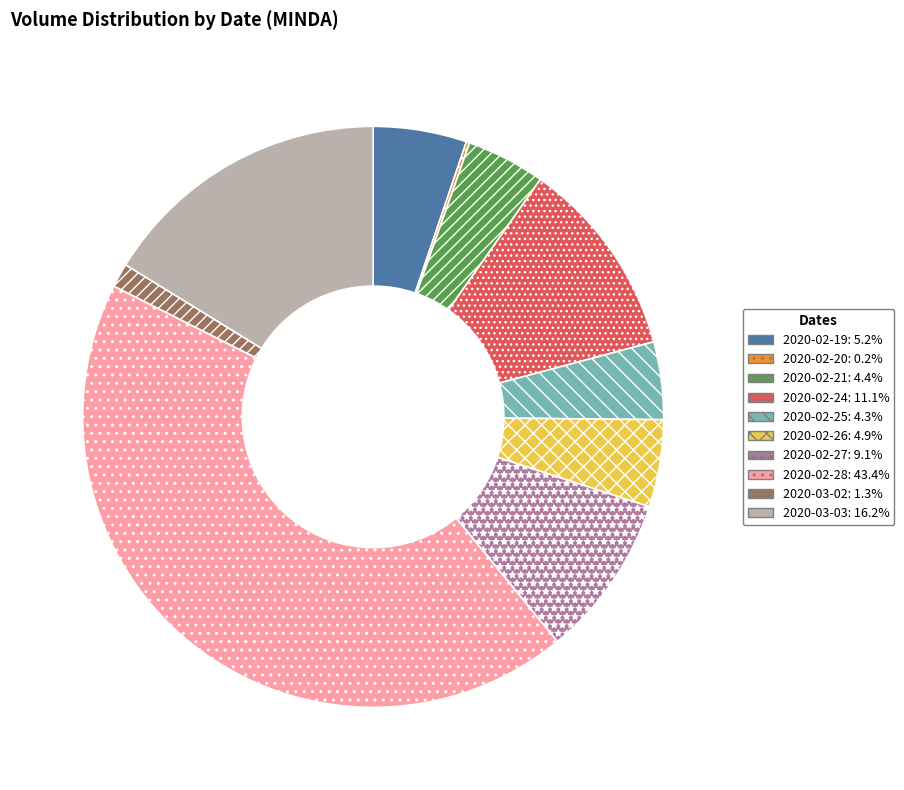

Which slice is the largest?

2020-02-28